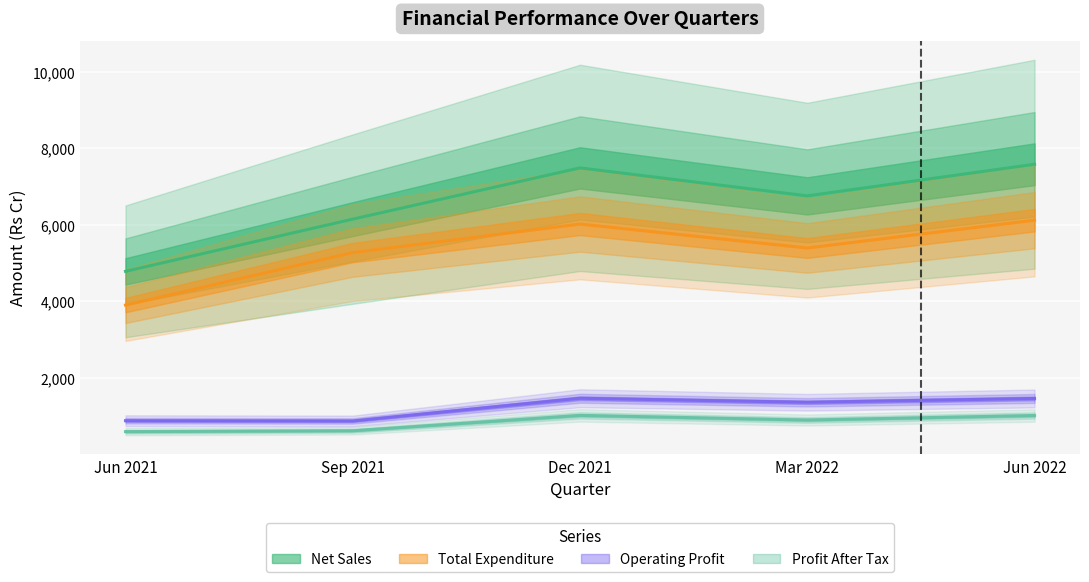

Rank the series by their maximum value, from lowest to highest.

Profit After Tax, Operating Profit, Total Expenditure, Net Sales